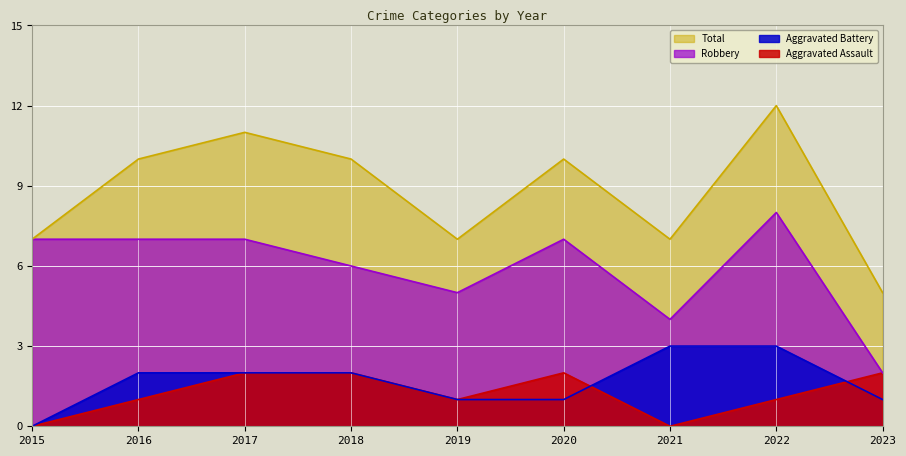

True or false: Robbery and Total intersect in this chart.

False